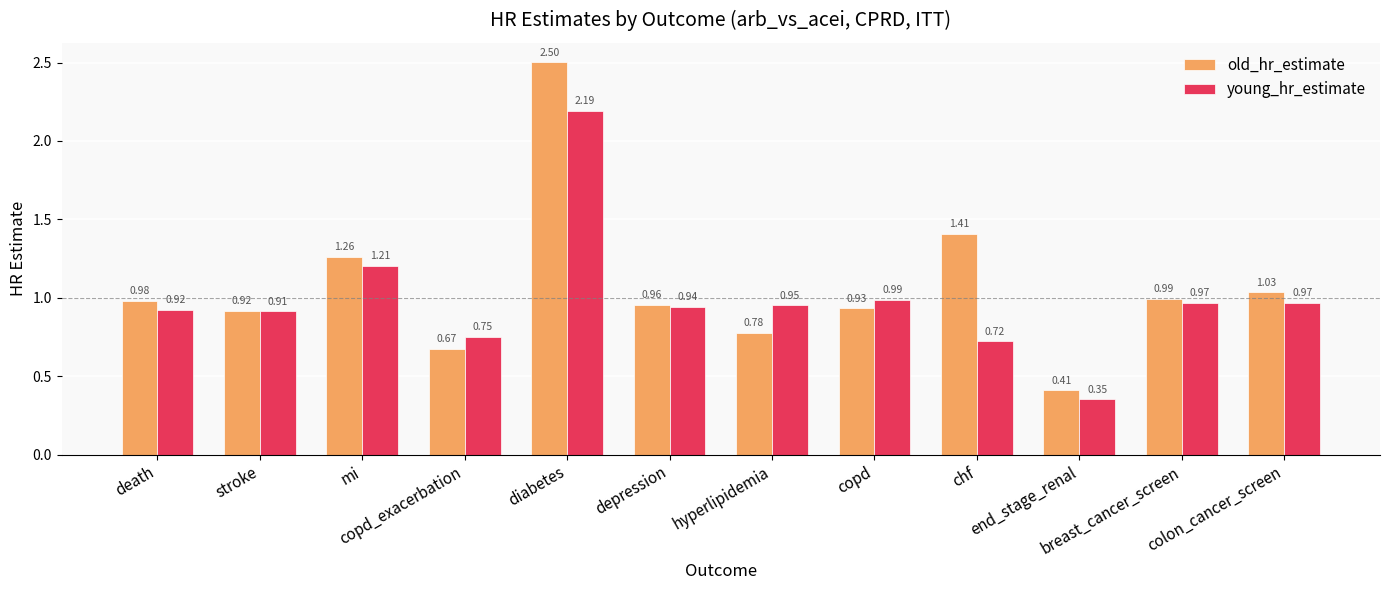

How many bars are there in each group?

2